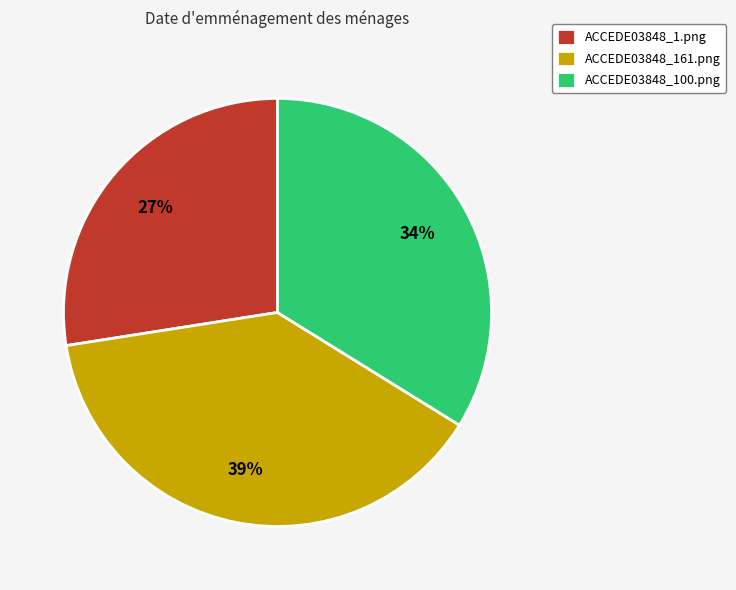

Which has a higher value, ACCEDE03848_100.png or ACCEDE03848_161.png?

ACCEDE03848_161.png